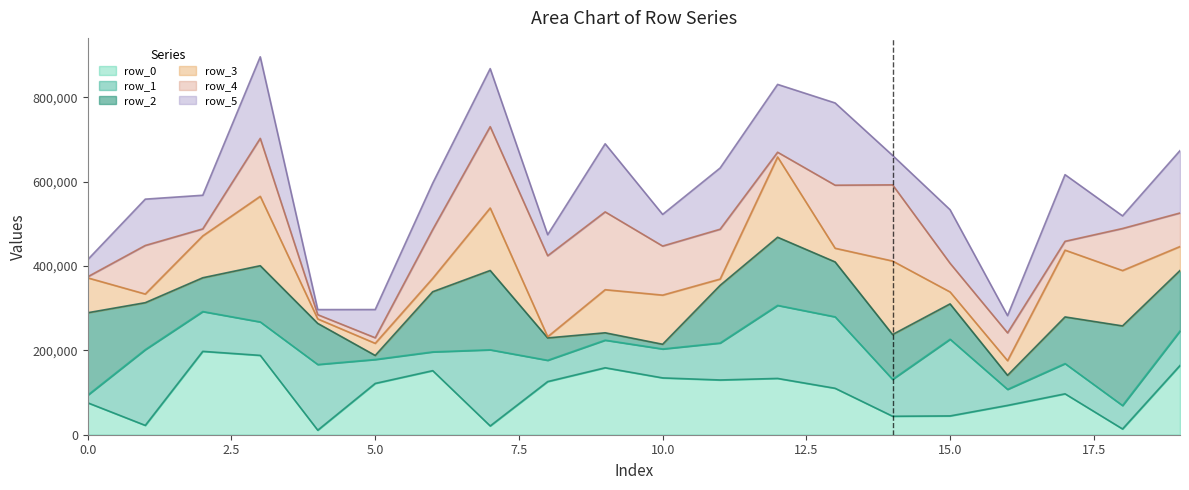

What is the highest value of the row_0 series?

197600.0